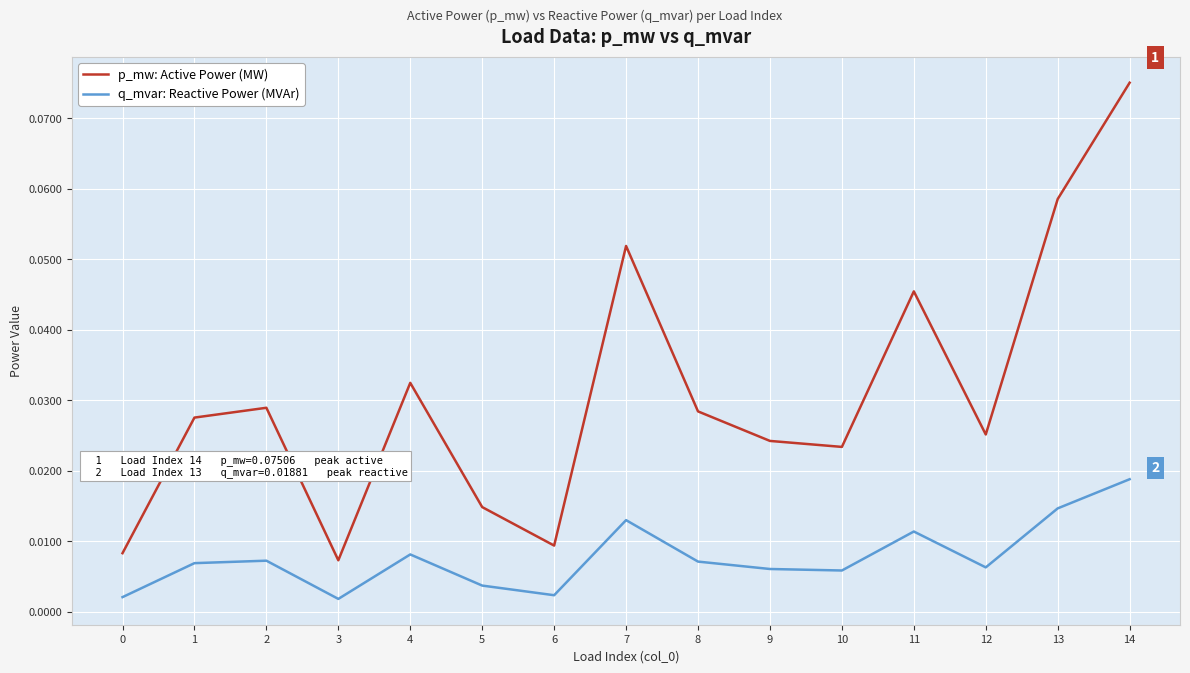

True or false: p_mw: Active Power (MW) has a value of 0.0 at 7.

False